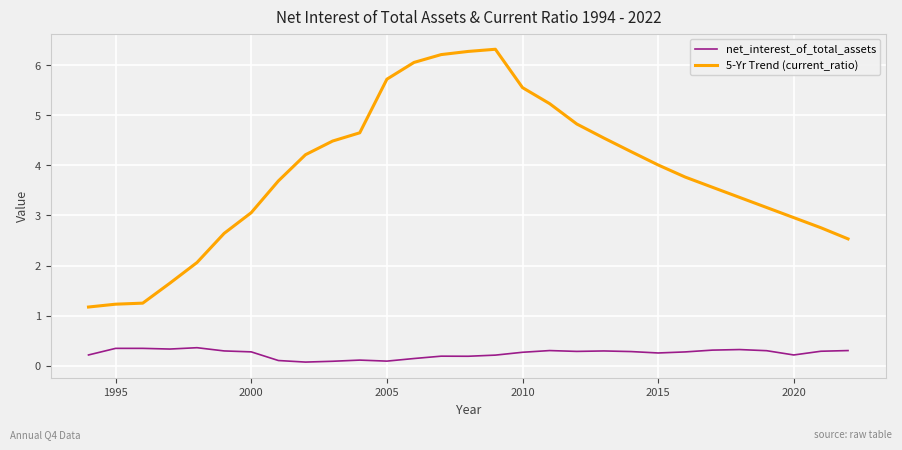

Which series has the widest spread of values?

5-Yr Trend (current_ratio)